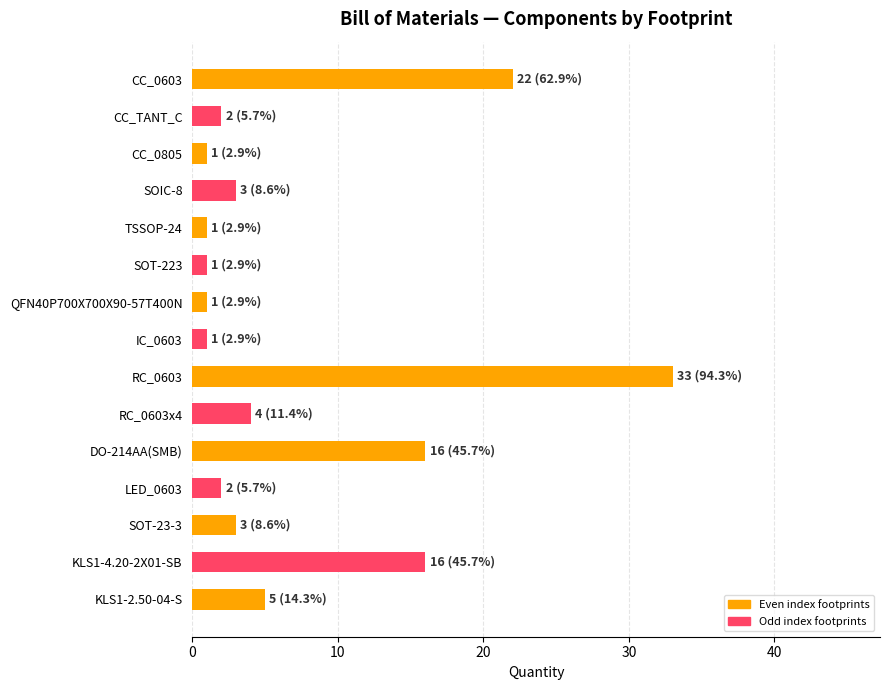

How many series are shown in this chart?

1